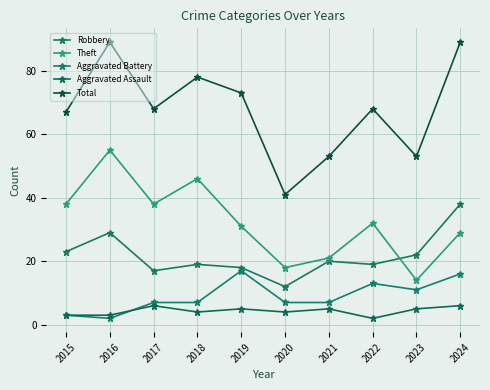

After their last crossing, which series has the higher values: Theft or Robbery?

Robbery